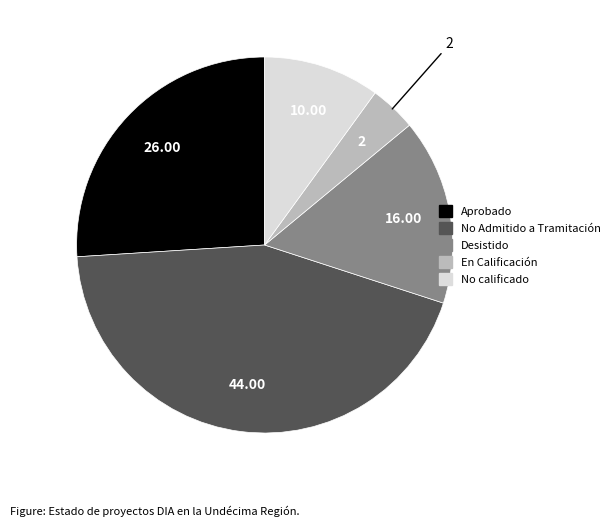

Is No calificado the majority of the pie?

No